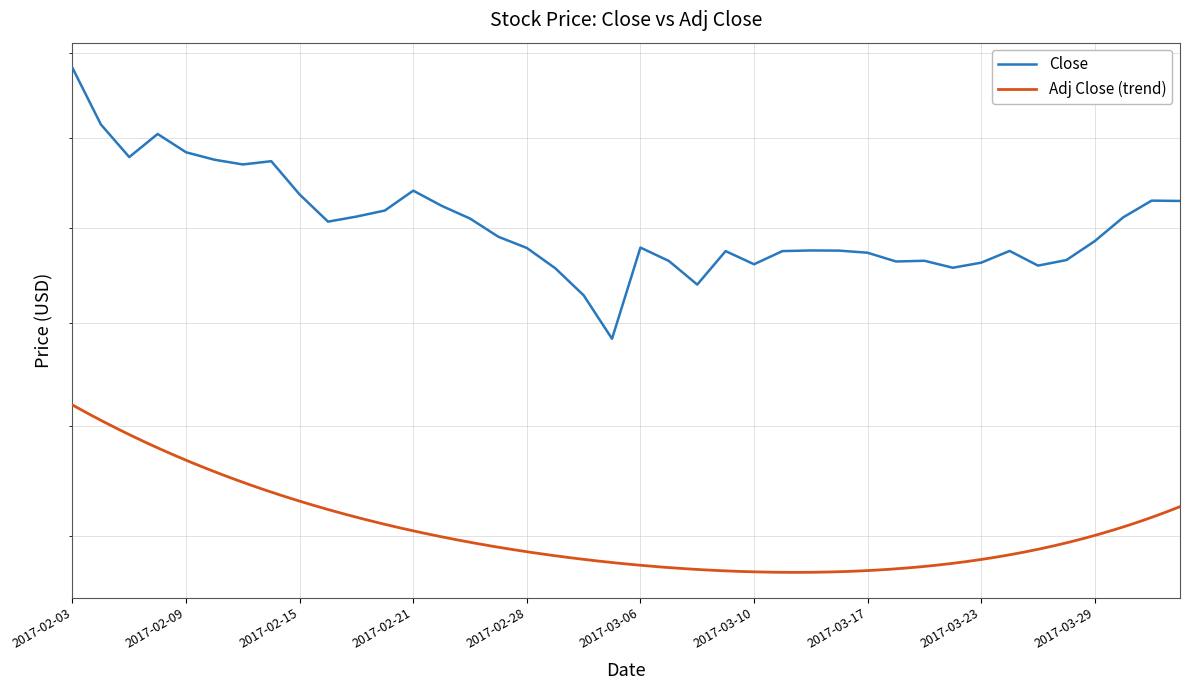

What value does the data have at 2017-02-27?

318.0